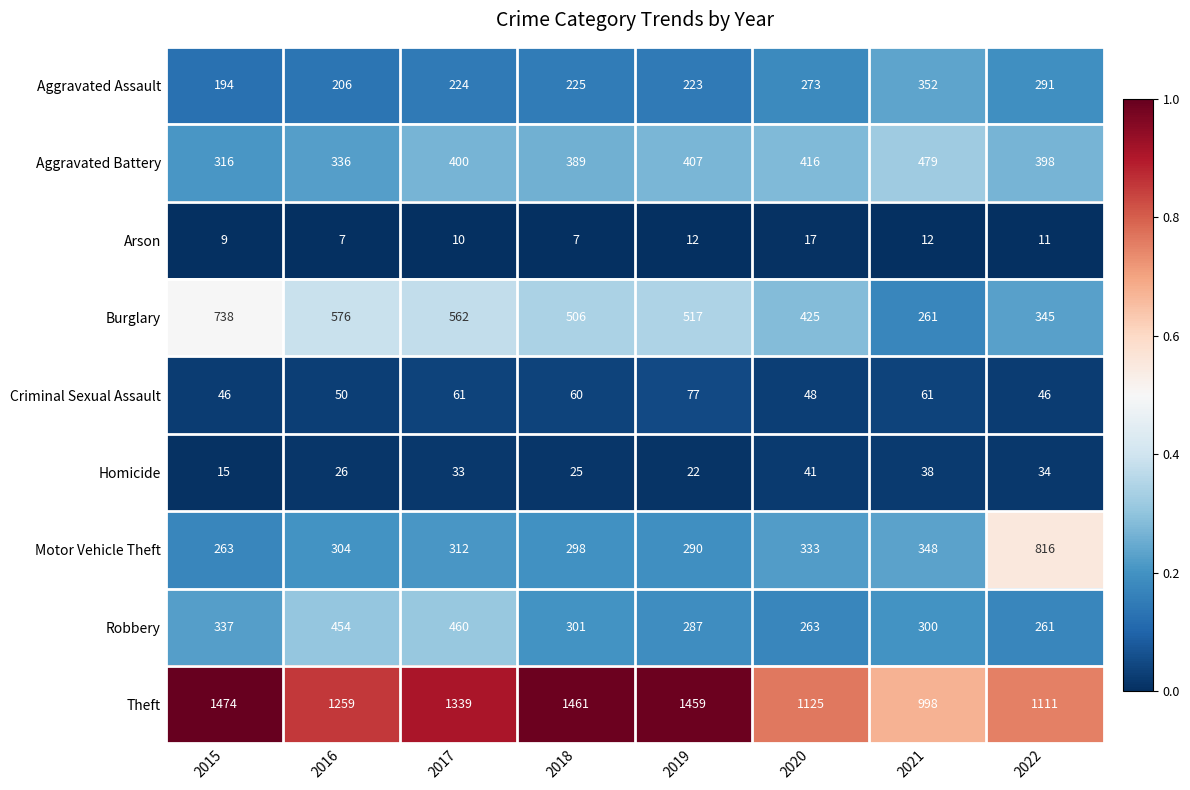

List the series in order of their peak value, lowest first.

Arson, Homicide, Criminal Sexual Assault, Aggravated Assault, Robbery, Aggravated Battery, Burglary, Motor Vehicle Theft, Theft